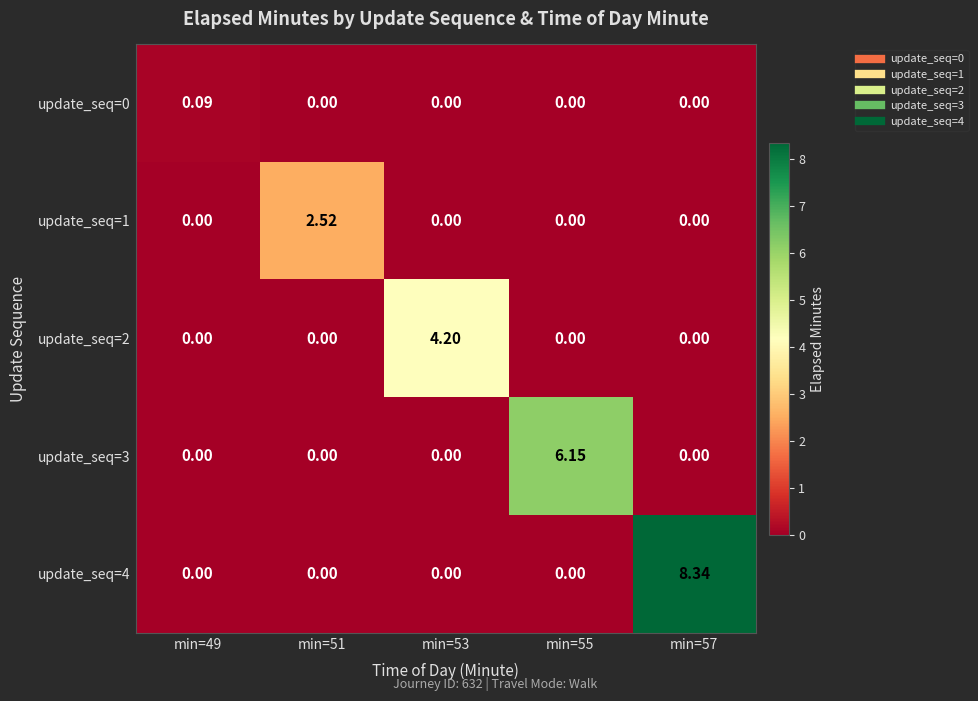

How many series are shown in this chart?

5